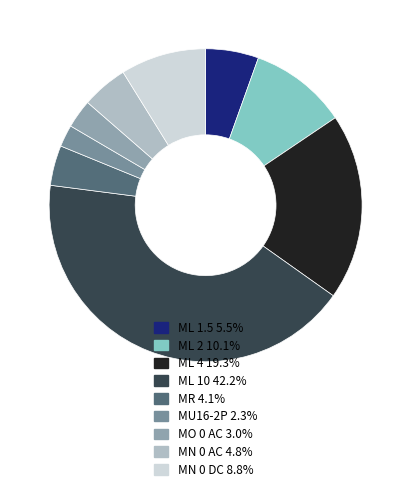

How many segments does this pie chart have?

9